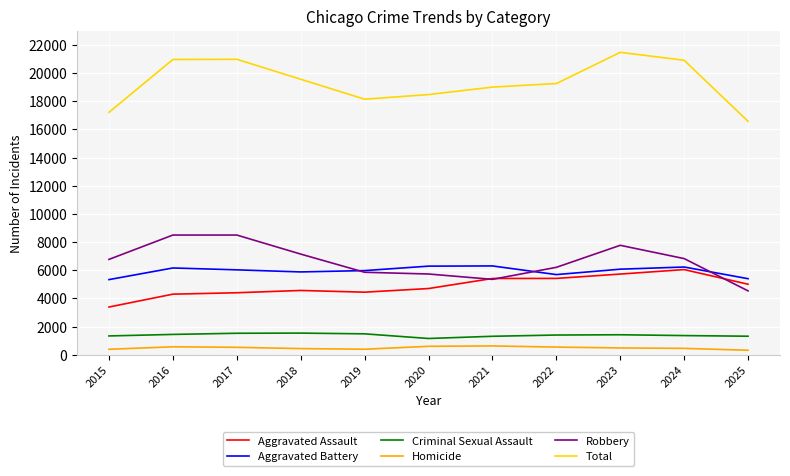

At 2015, list the series in order from smallest to largest.

Homicide, Criminal Sexual Assault, Aggravated Assault, Aggravated Battery, Robbery, Total